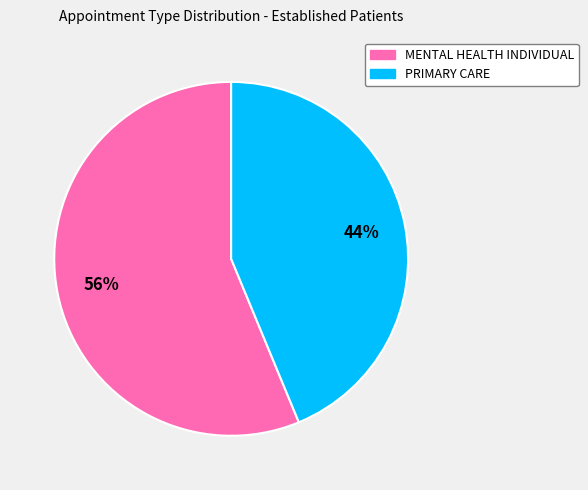

To the nearest percent, what portion does MENTAL HEALTH INDIVIDUAL represent?

56%